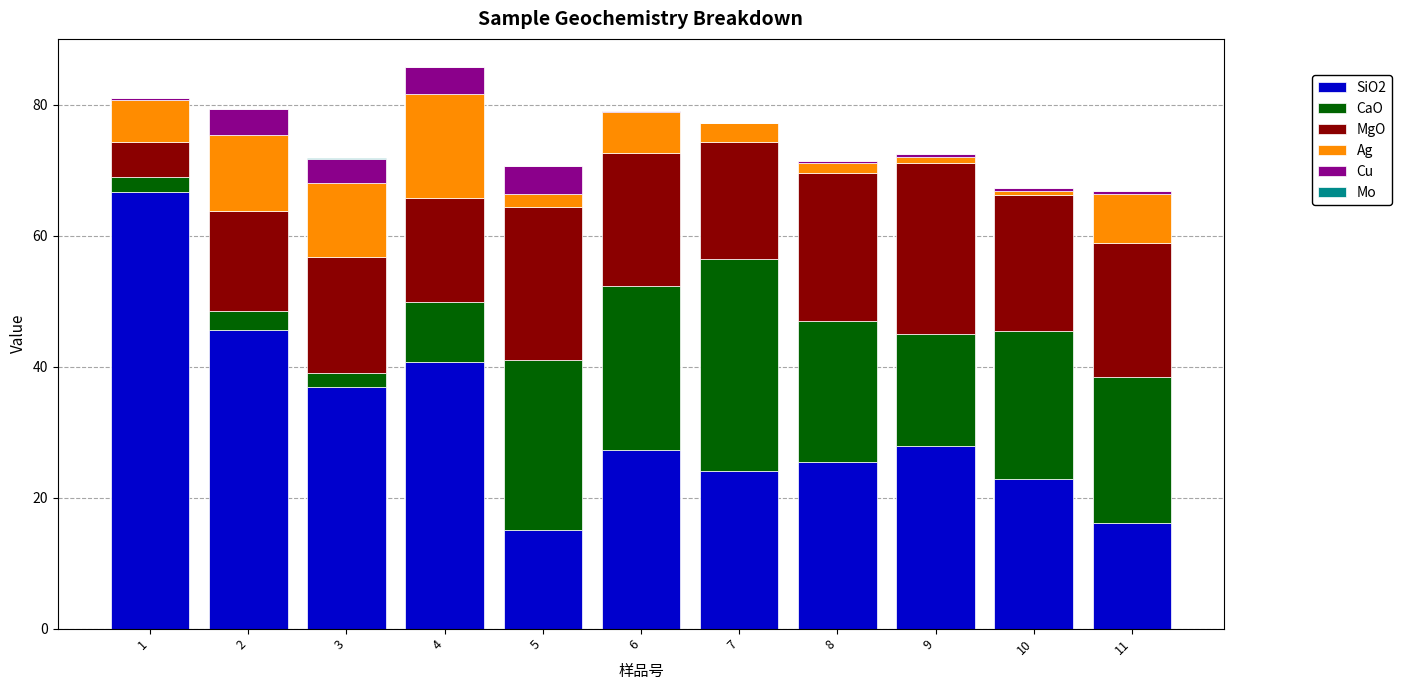

Is it true that SiO2 equals 45.6 at 2?

True